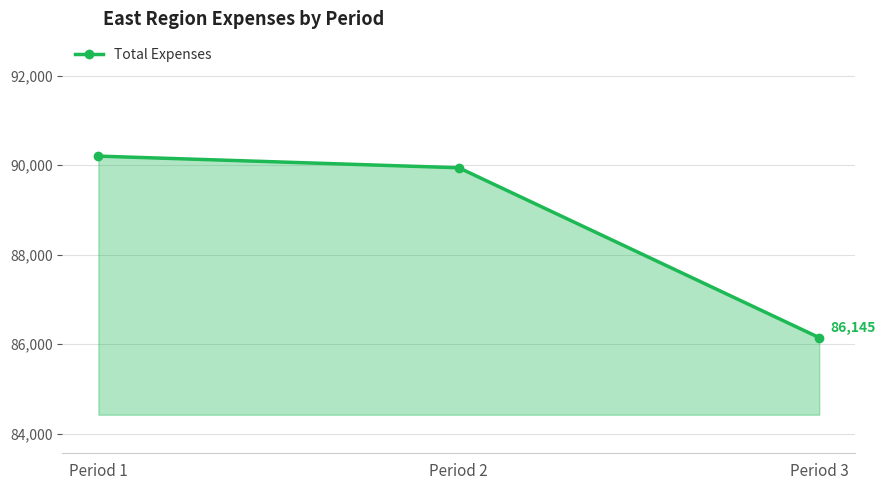

What is the change in value from Period 1 to Period 3?

-4055